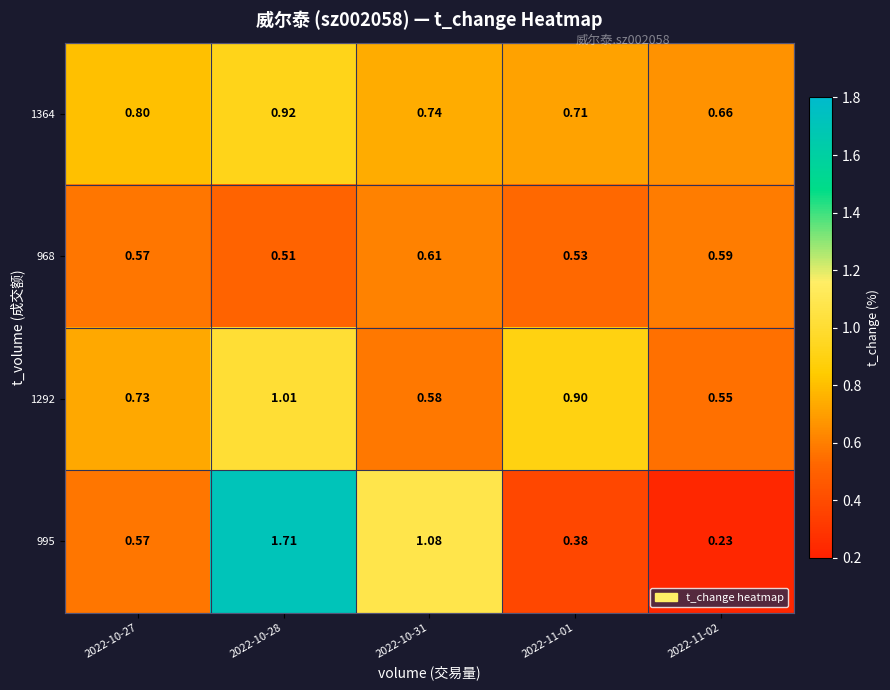

Is the value of 995 at 2022-11-01 greater than the value of 1292 at 2022-10-28?

No